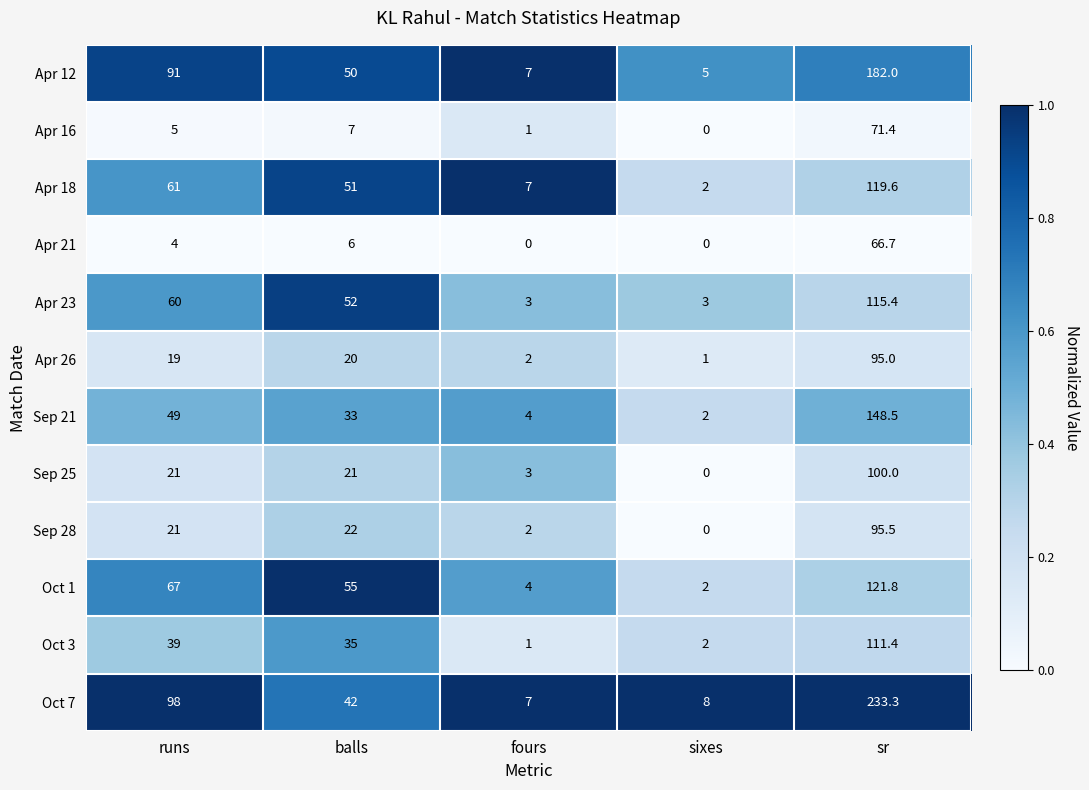

Which series changed the most between balls and sr?

Oct 7